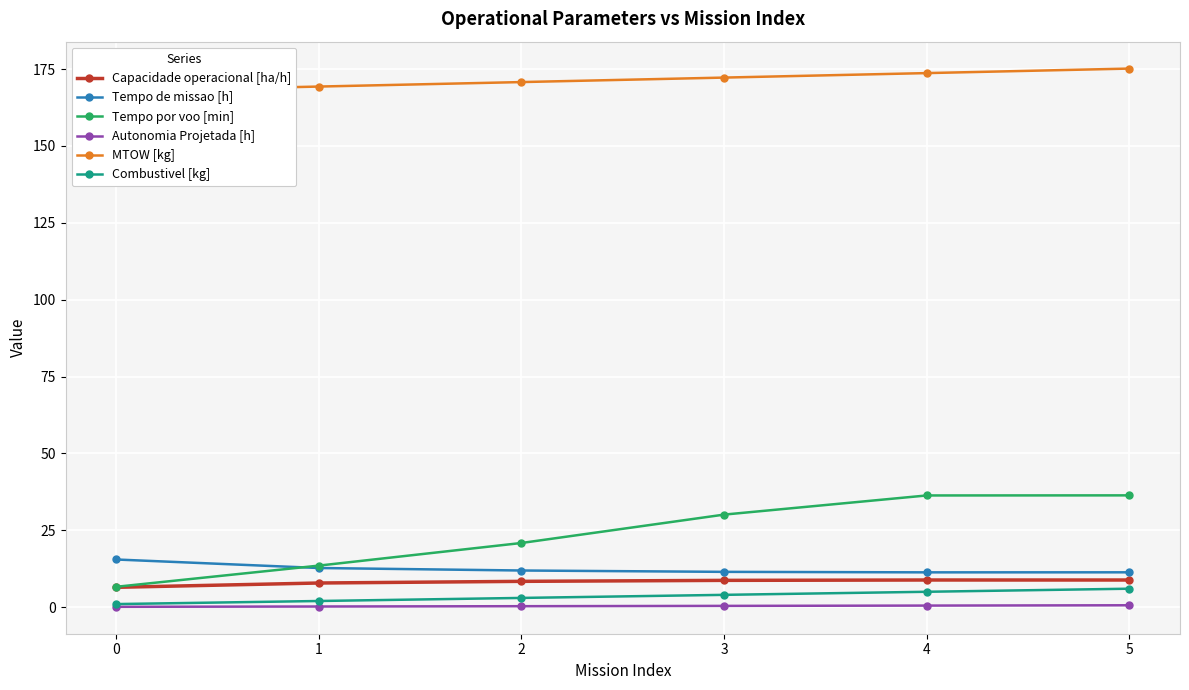

True or false: Combustivel [kg] and Autonomia Projetada [h] cross at least once.

False